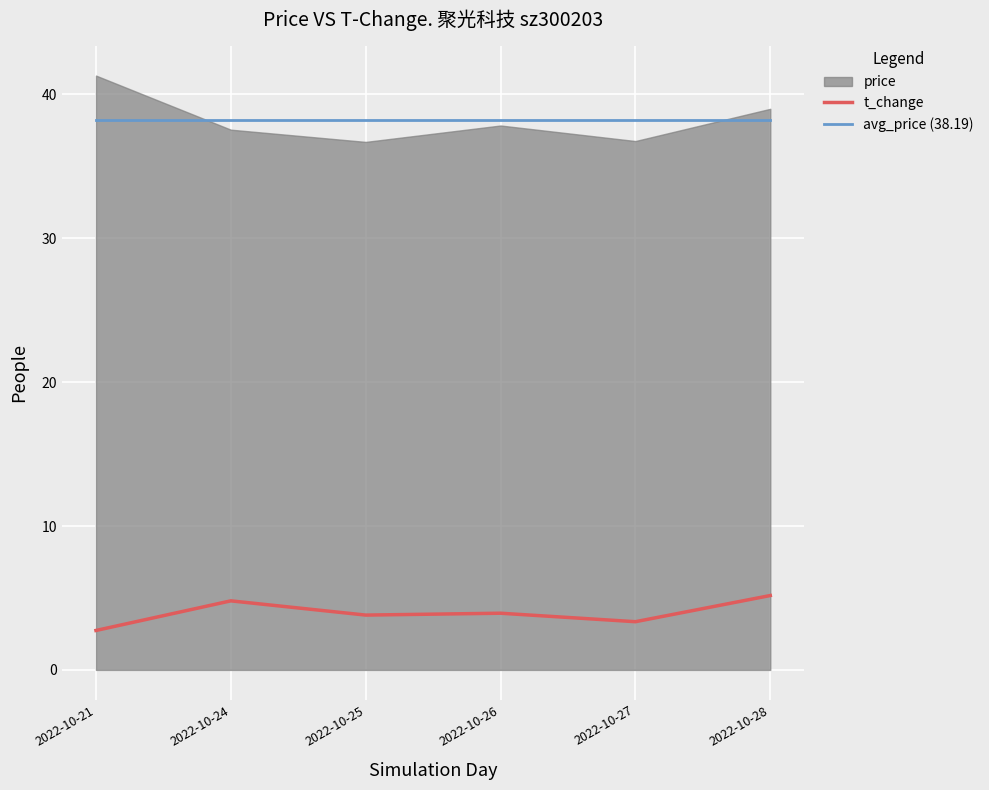

True or false: t_change and avg_price (38.19) cross at least once.

False